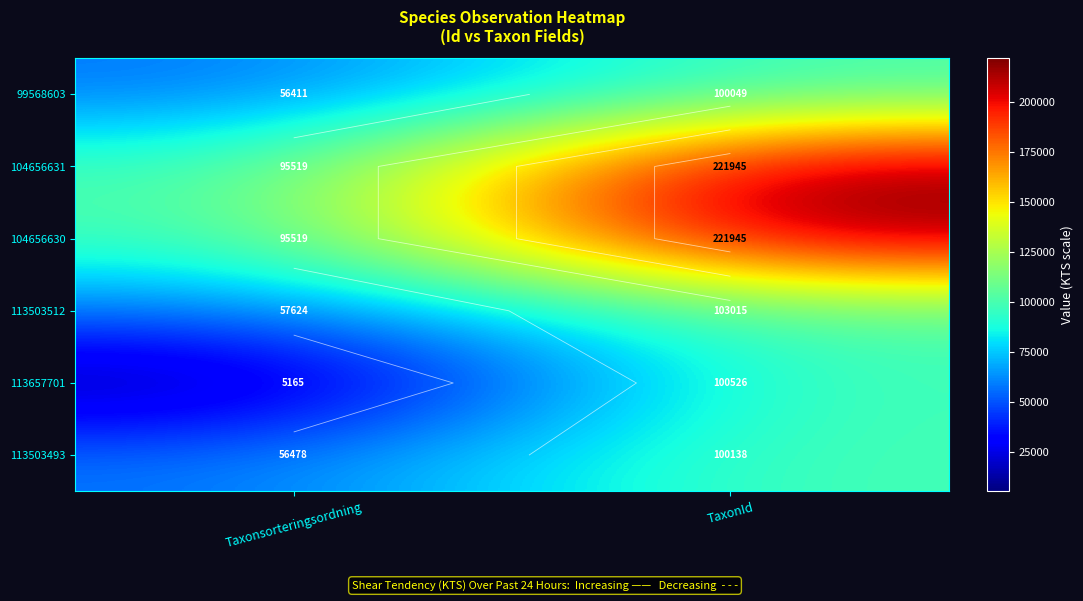

At which label does 104656631 reach its peak?

TaxonId